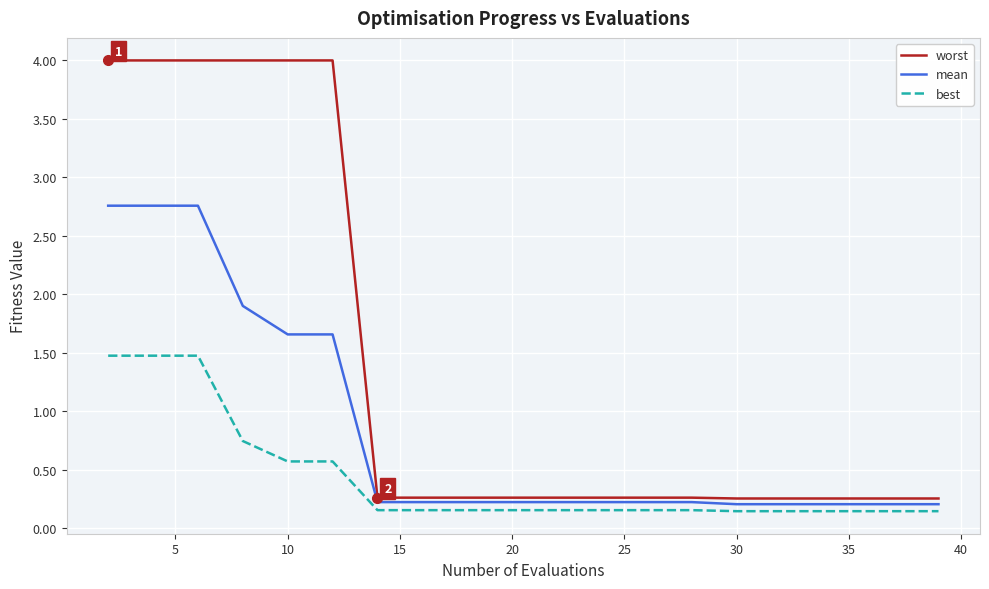

What are all the series names shown in the legend?

worst, mean, best